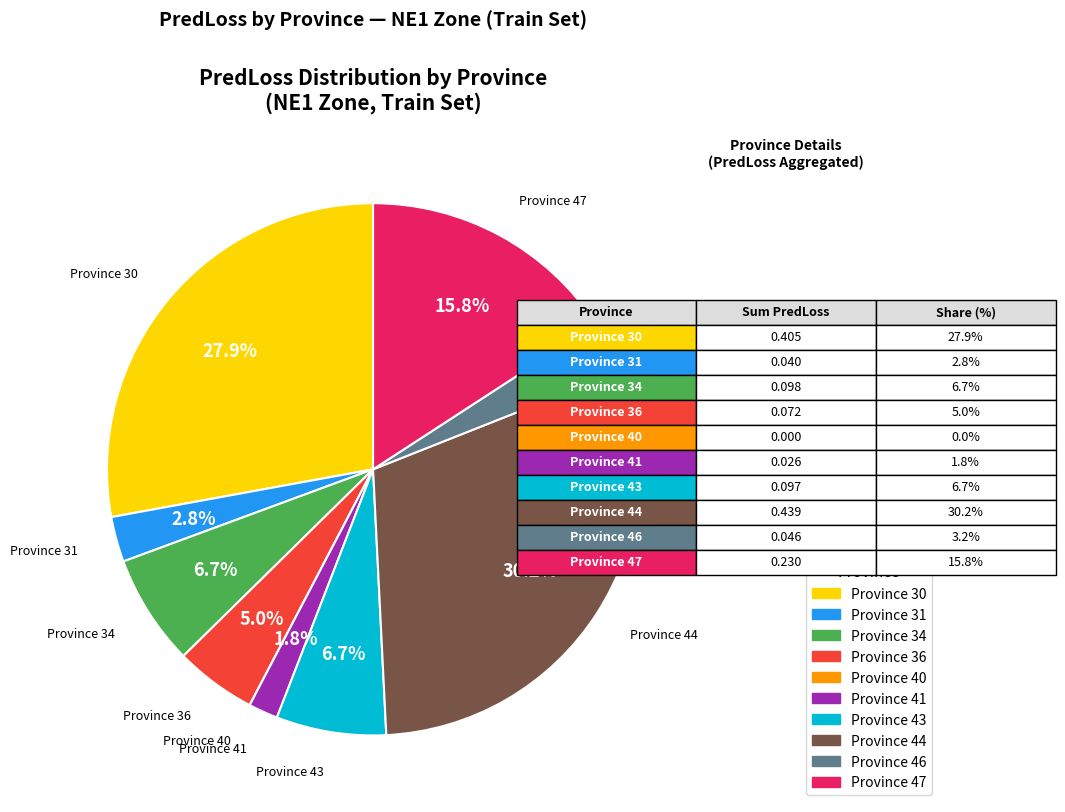

Does any single category account for the majority?

No